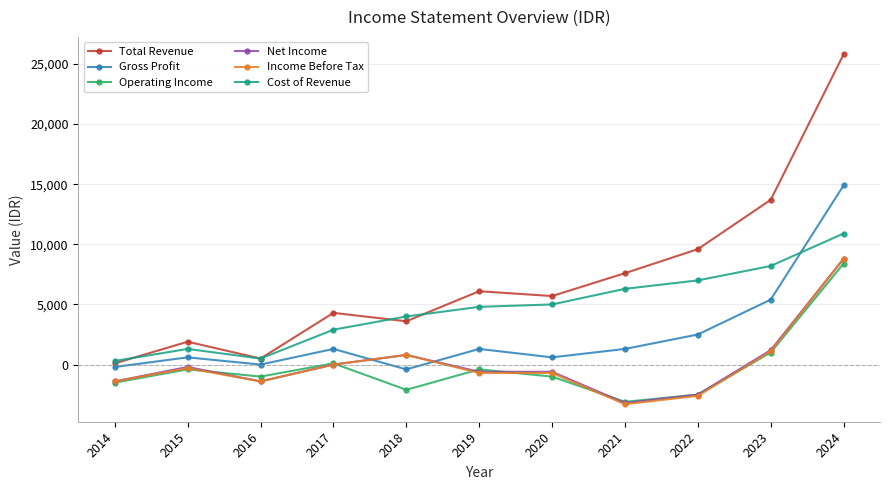

Count the number of data series in this chart.

6